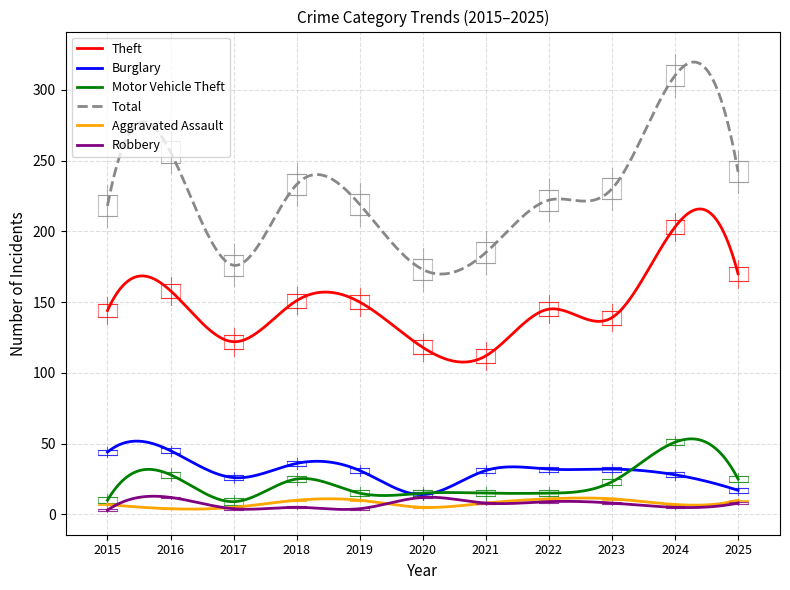

True or false: Motor Vehicle Theft and Total intersect in this chart.

False